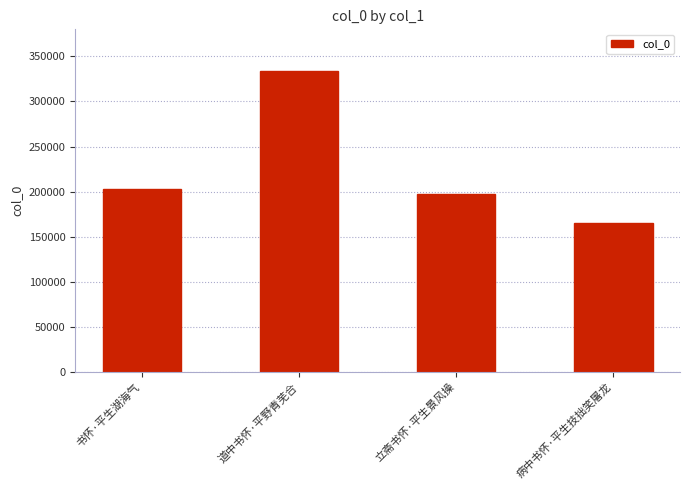

Reading right to left, transcribe all the data shown in this chart.

164824	197523	333827	202696